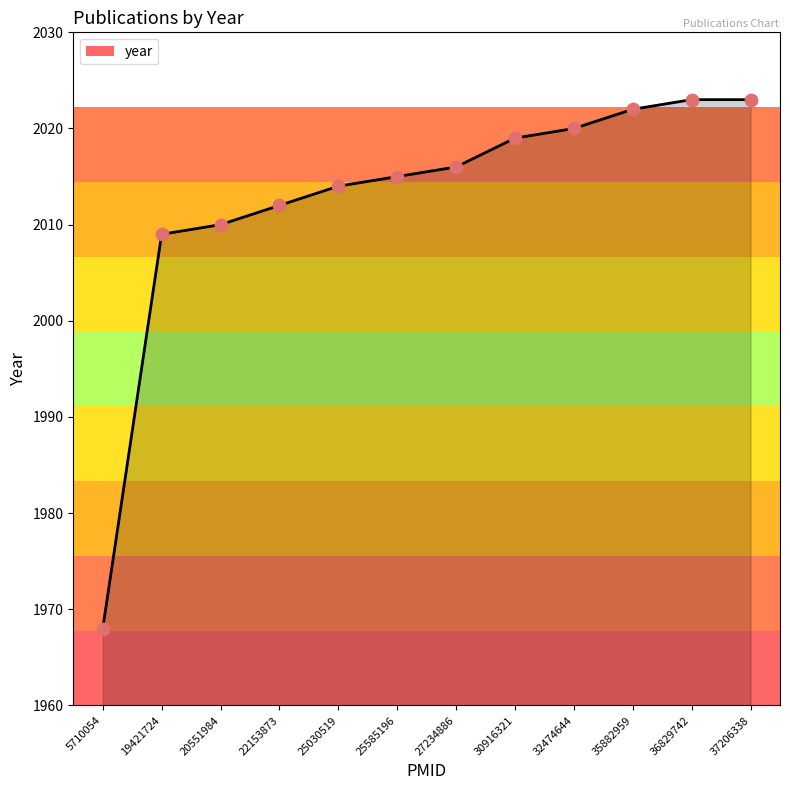

Approximately how many times larger is the value at 19421724 compared to 37206338?

1.0